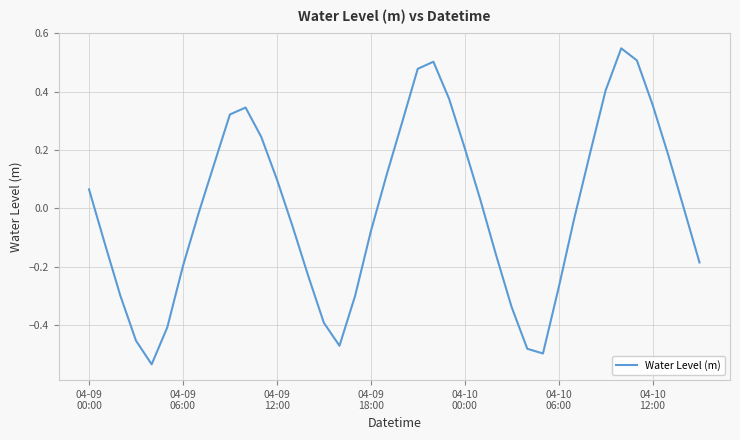

What is the difference between the maximum and minimum values?

1.1